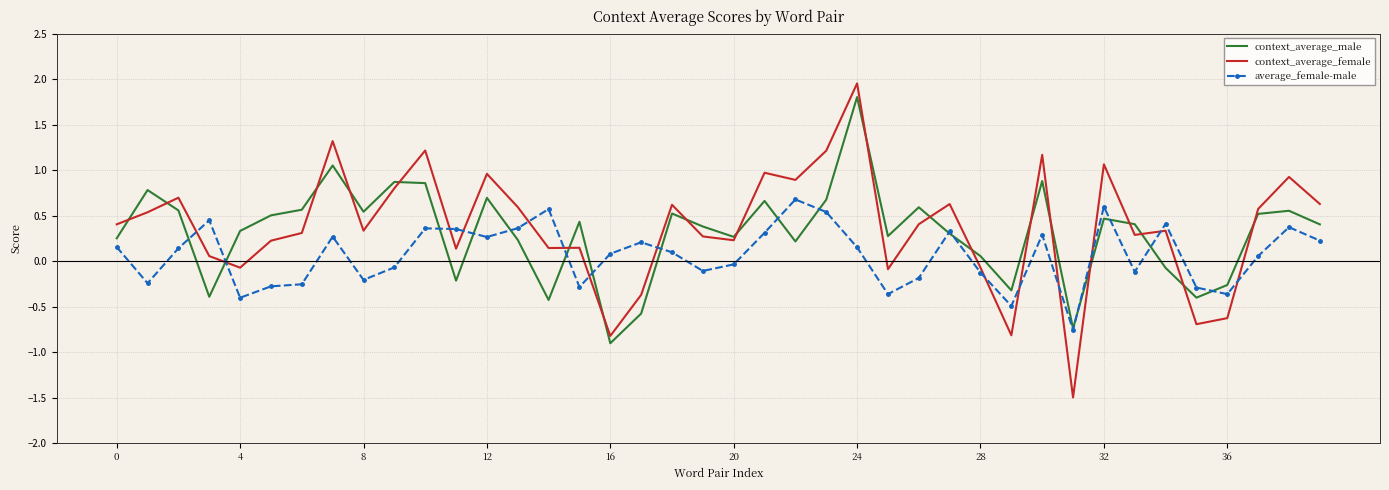

What is the highest value of the context_average_male series?

1.8